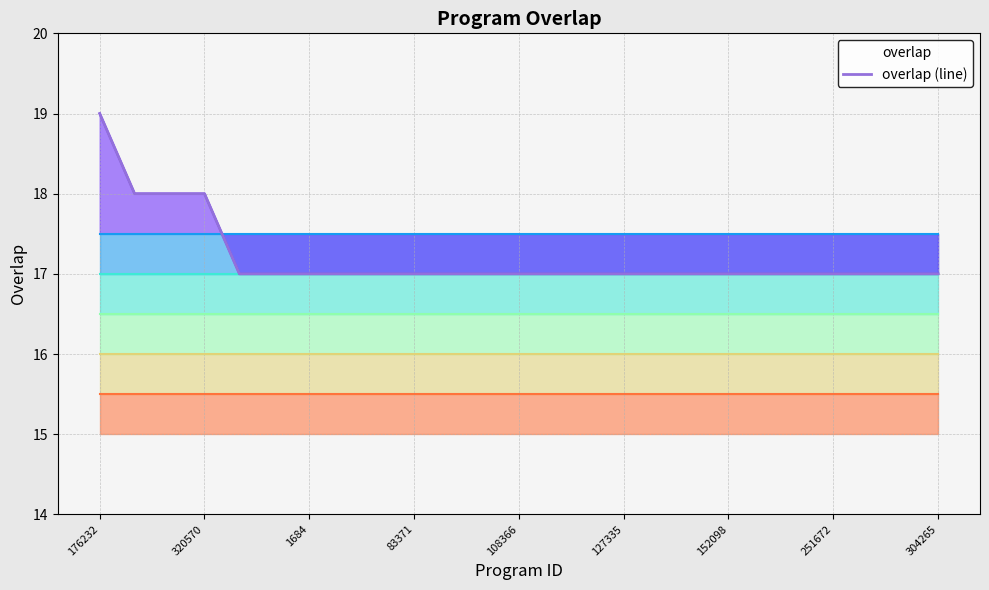

The value at 10 is 17. True or false?

True